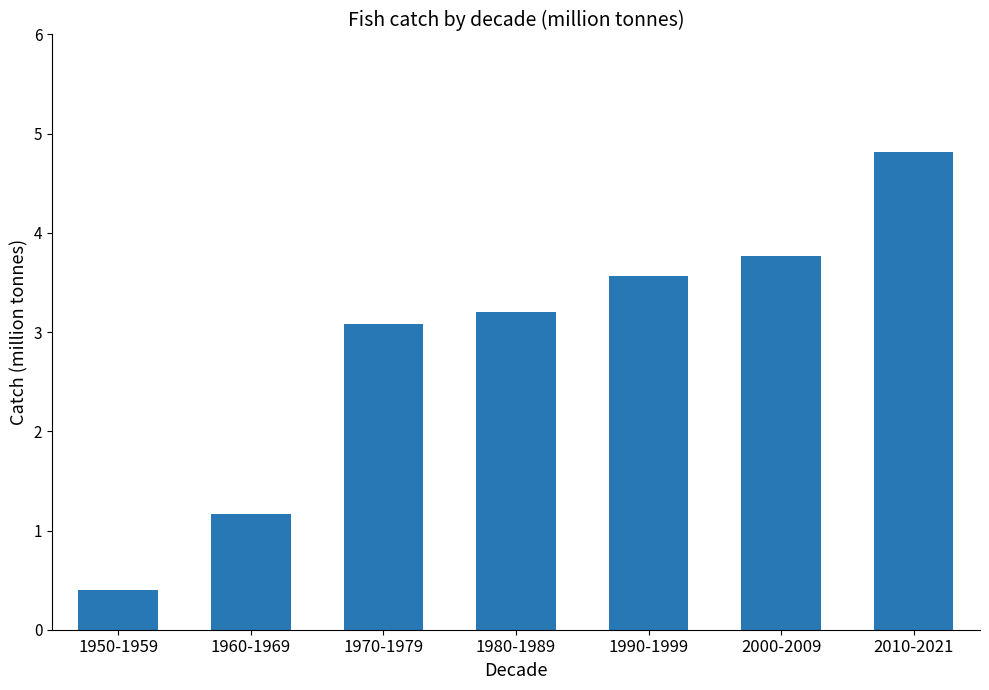

What value does the data have at 2000-2009?

3.8